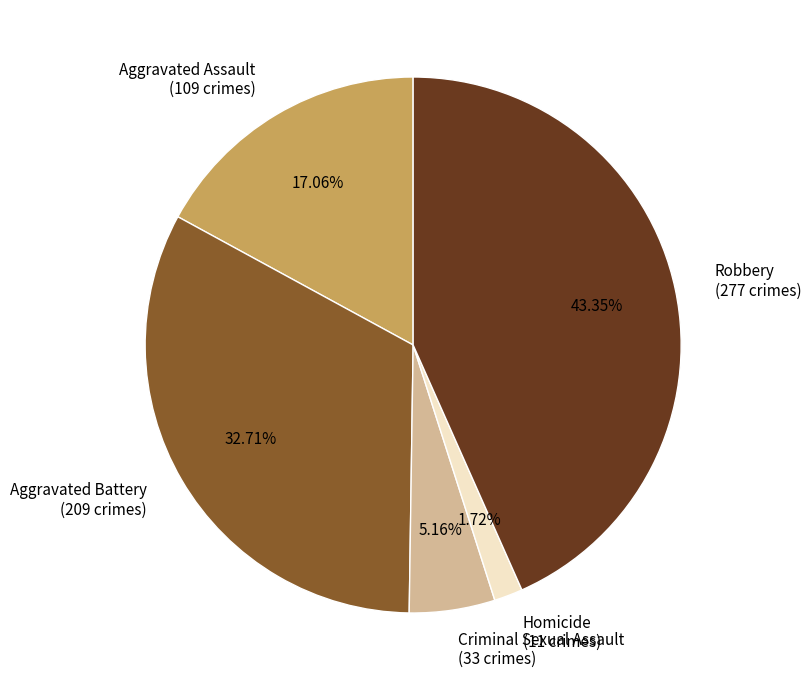

To the nearest percent, what portion does Homicide represent?

2%